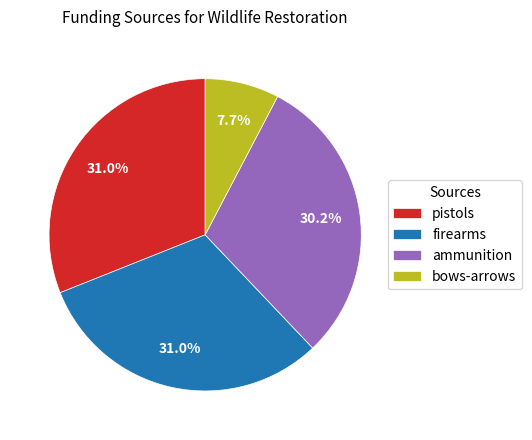

To the nearest percent, what is the combined percentage of ammunition and firearms?

61%